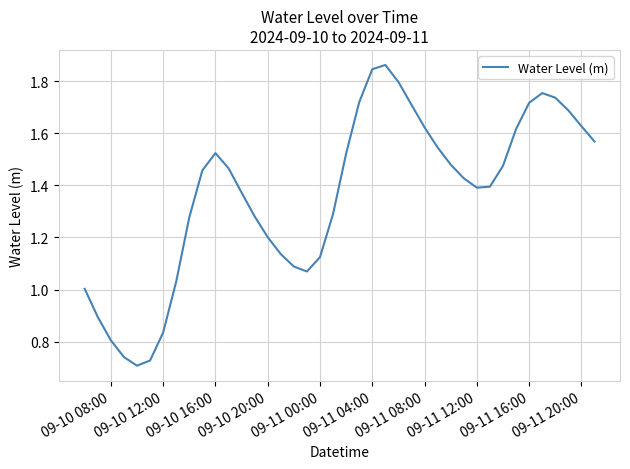

What is the difference between the maximum and minimum values?

1.2